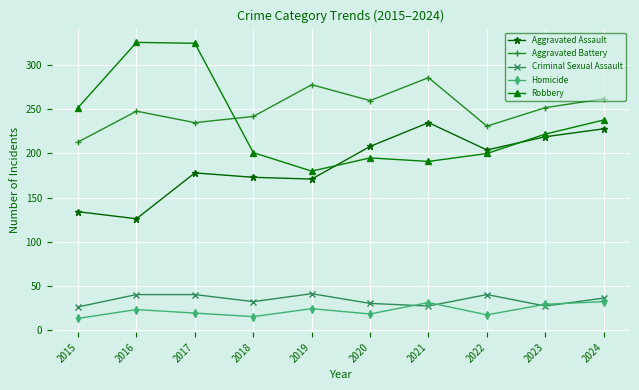

What is the sum of the Robbery values at 2021 and 2022?

391